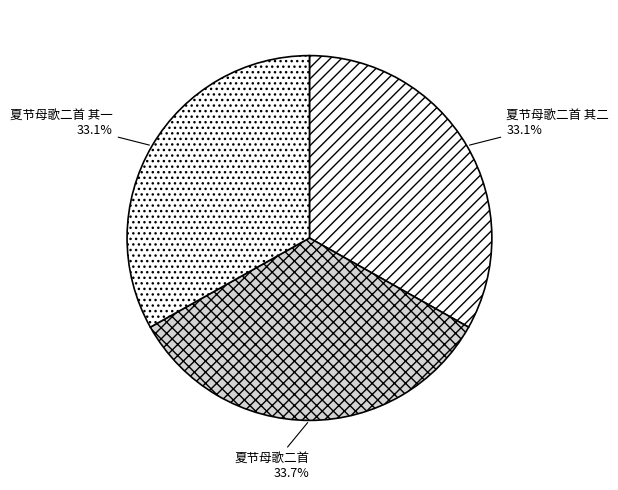

How much of the chart is everything except 夏节母歌二首 其二?

66.9%